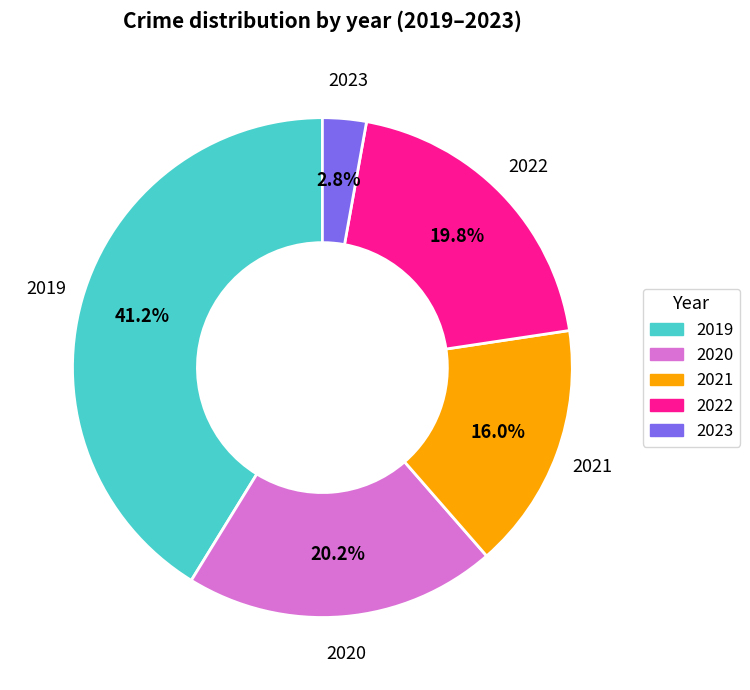

Is there a majority slice in this chart?

No